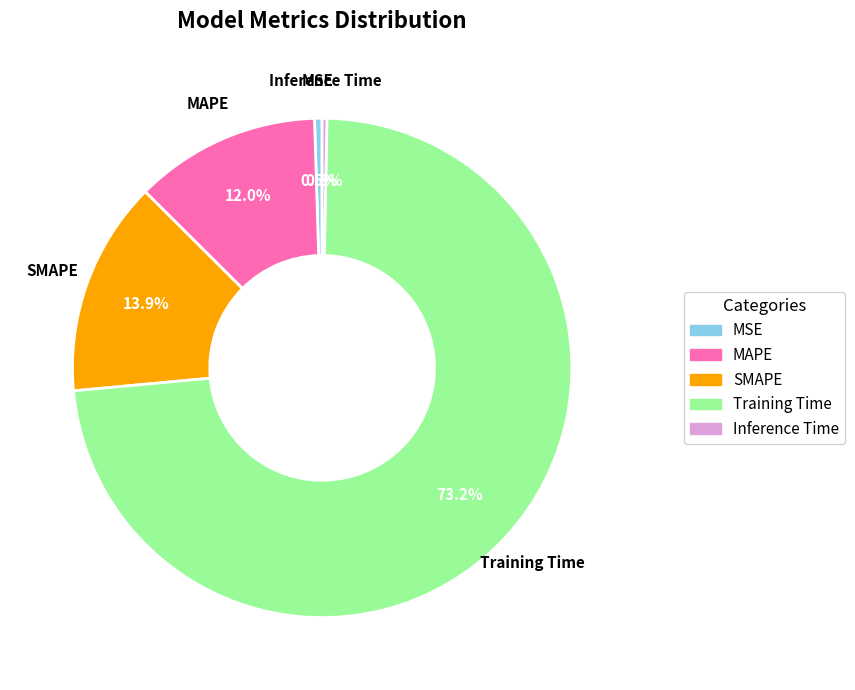

Which has a higher value, Training Time or SMAPE?

Training Time